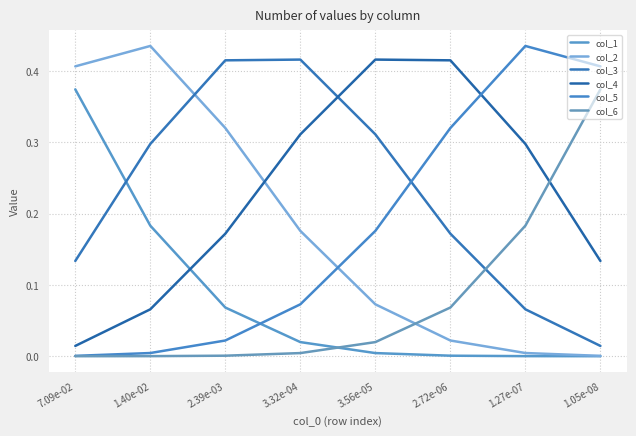

Does the chart have visible grid lines?

Yes